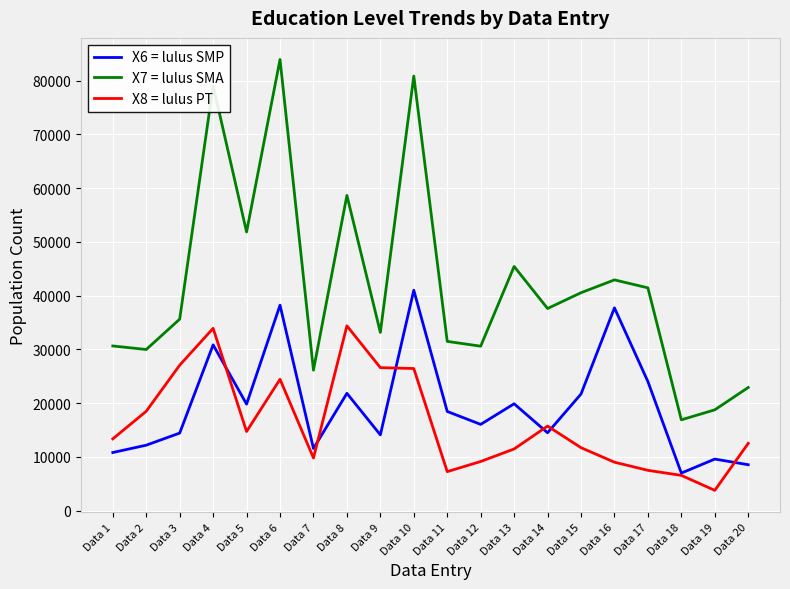

In X8 = lulus PT, how many points are higher than both neighbors (excluding endpoints)?

4